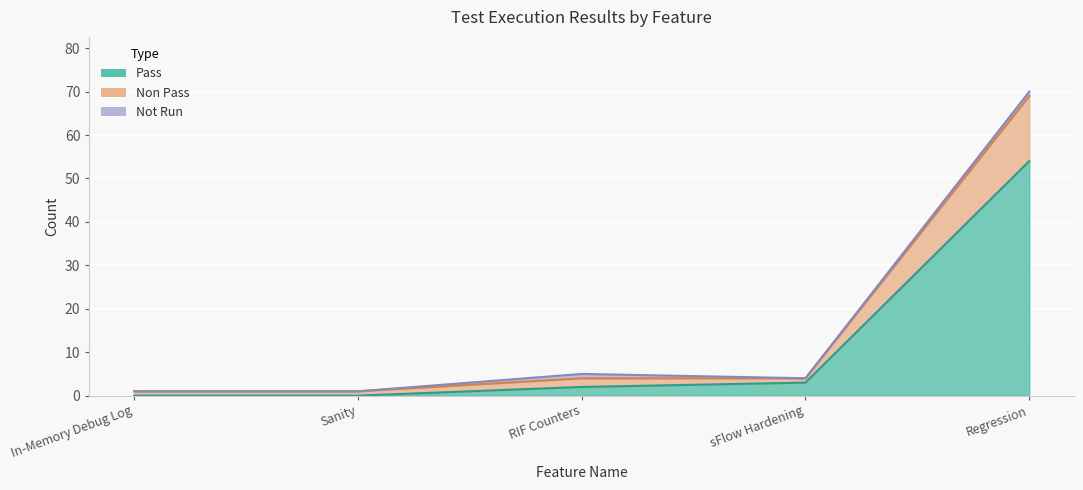

Is the value of Pass at Sanity greater than the value of Non Pass at Regression?

No